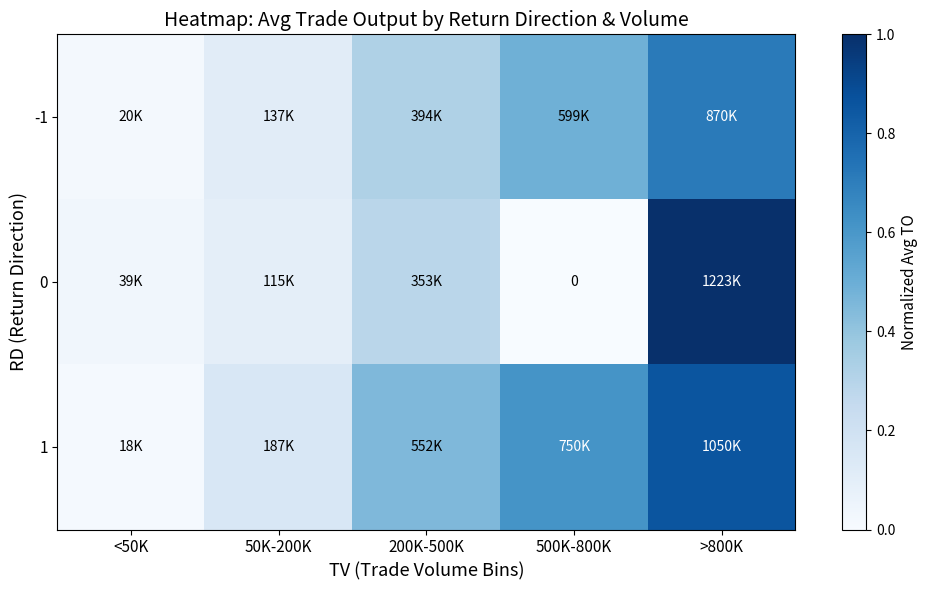

Rank the series by their maximum value, from lowest to highest.

-1, 1, 0